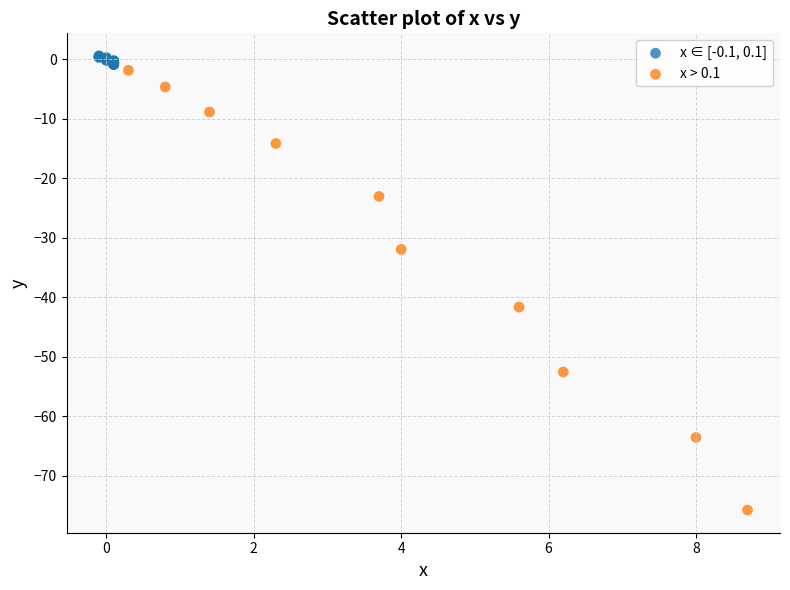

What are all the series names shown in the legend?

x ∈ [-0.1, 0.1], x > 0.1